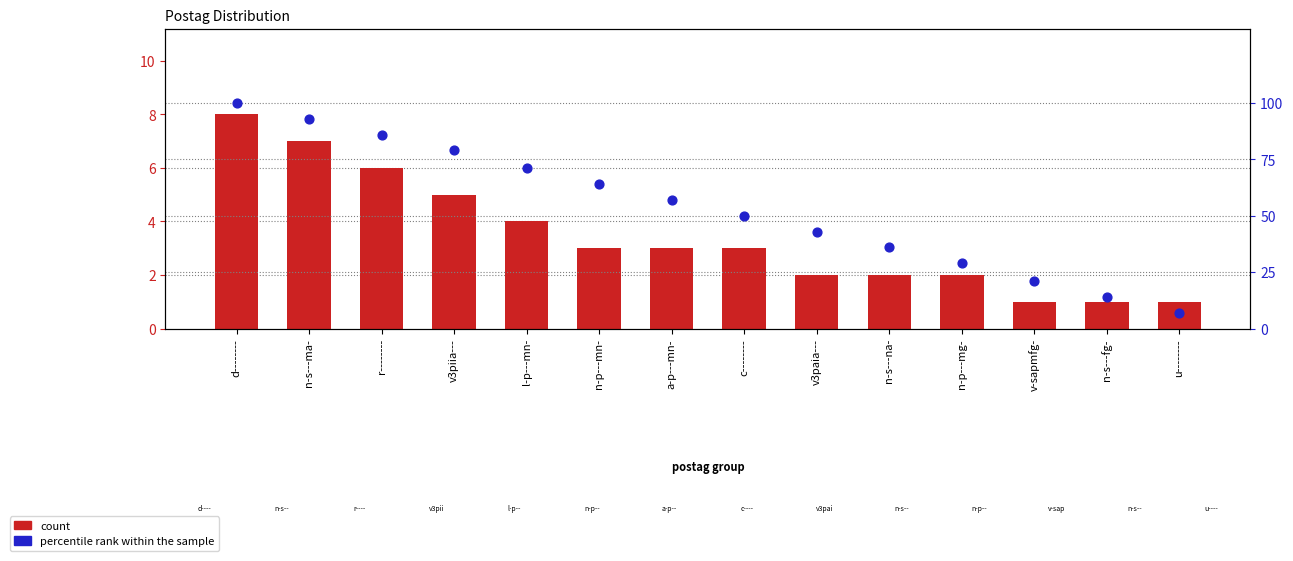

What is the total value across all series at n-s---na-?

38